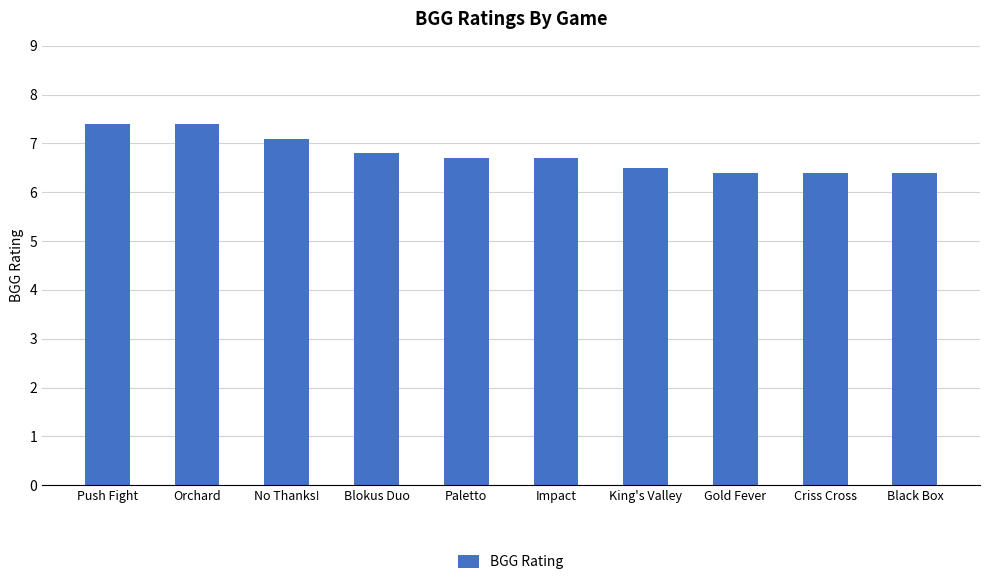

How many categories are shown in the chart?

10